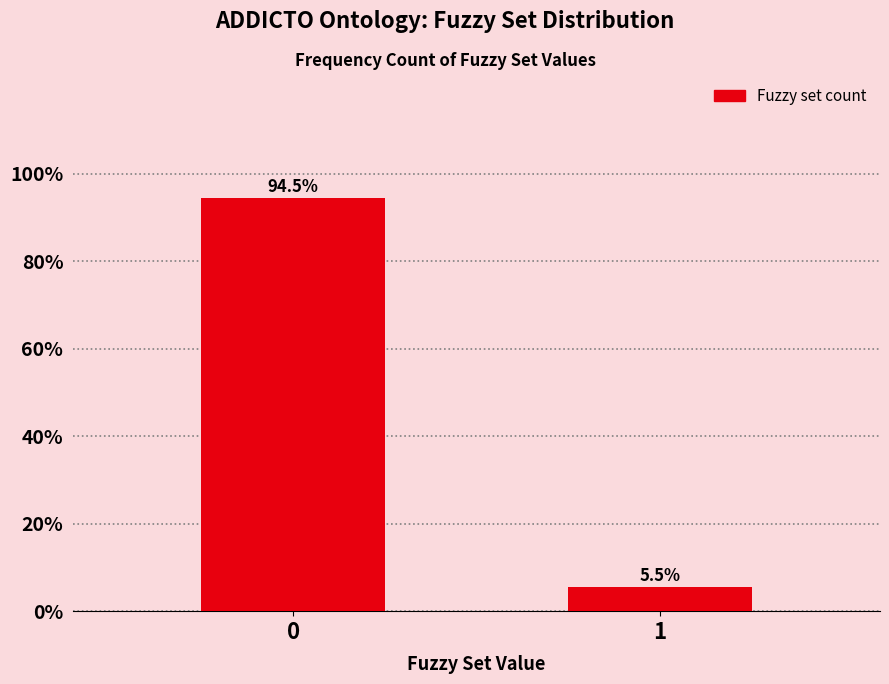

Reading left to right, list all the values displayed in this chart.

0=94.5	1=5.5